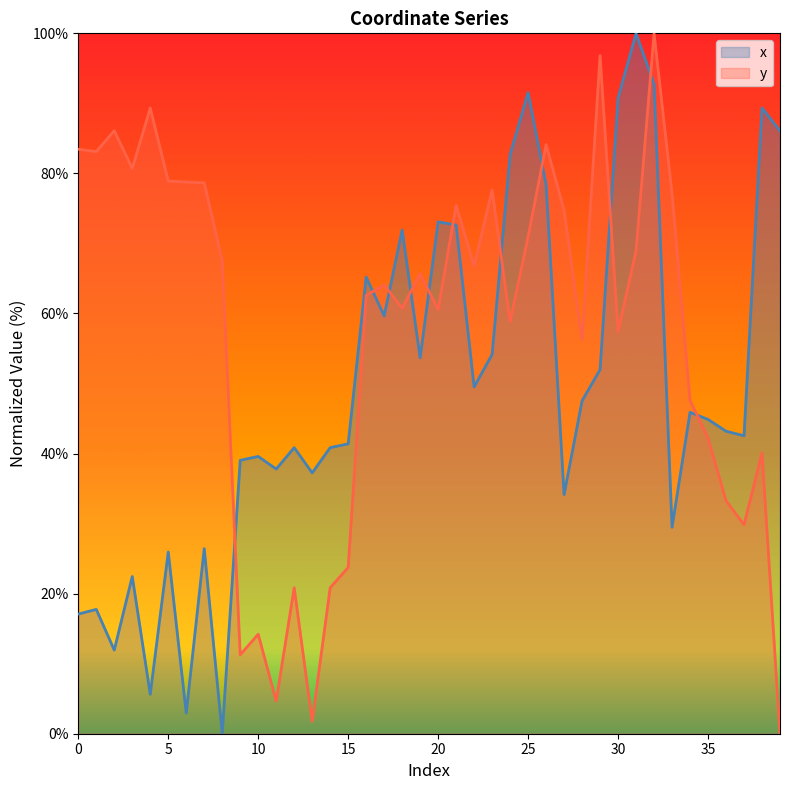

Rank the series by their average value, from lowest to highest.

x, y